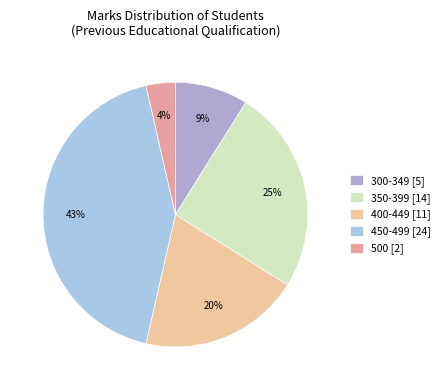

How many slices are in this pie chart?

5